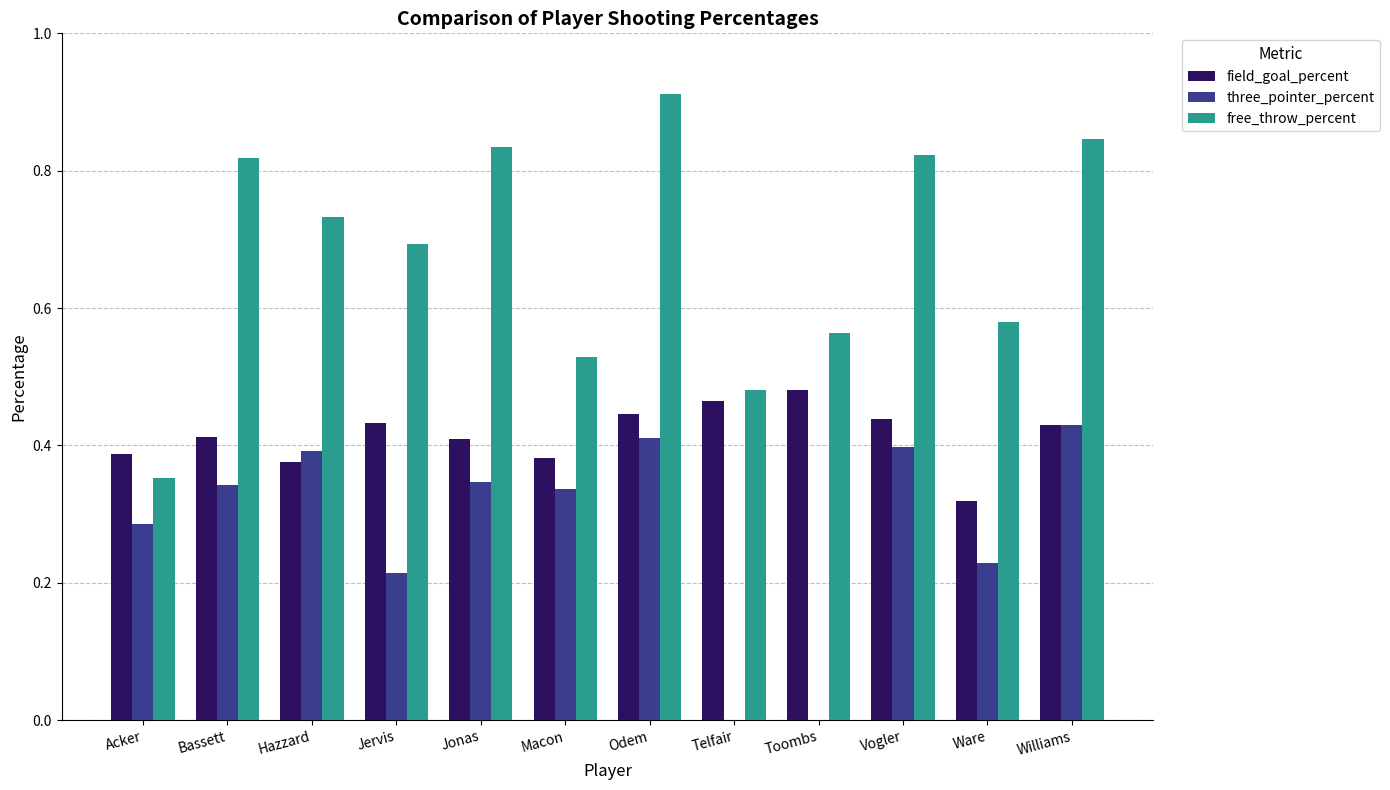

What is the total value across all series at Toombs?

1.0